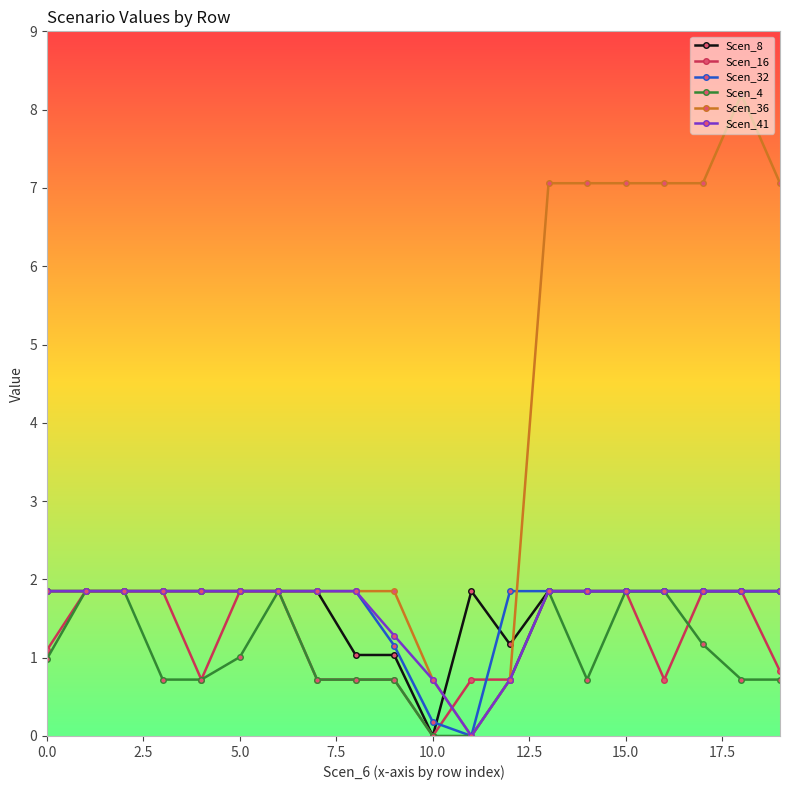

Does the chart have visible grid lines?

No